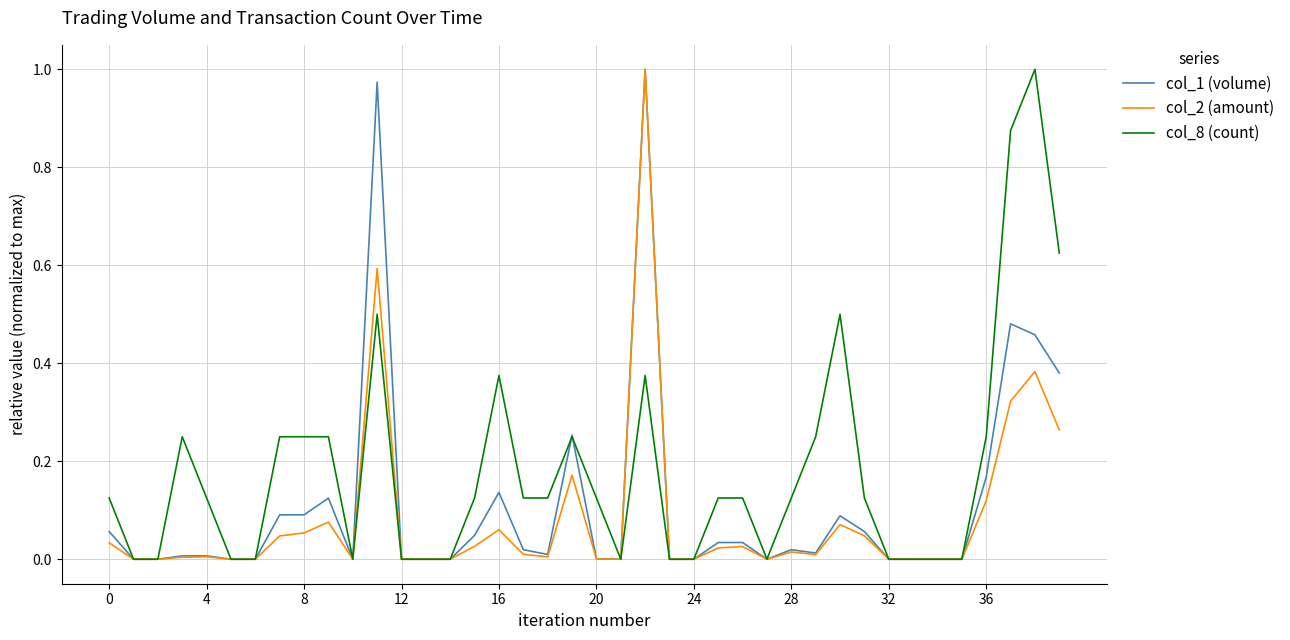

Which series has the largest total across all categories?

col_8 (count)